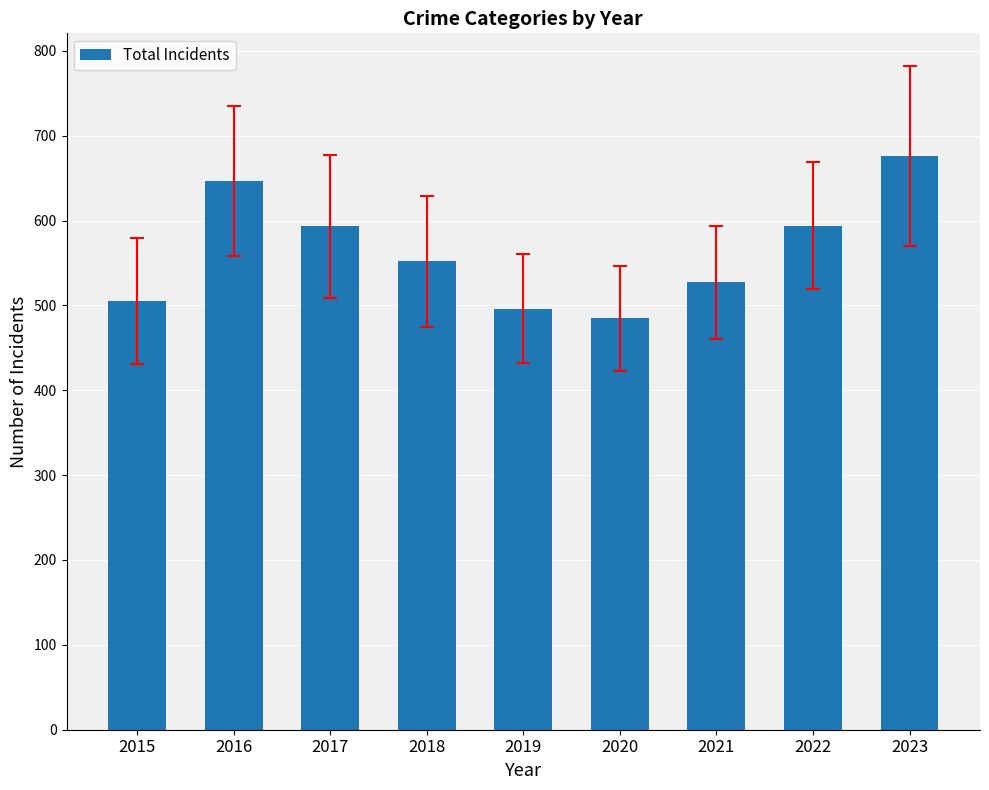

What is the change in value from 2018 to 2020?

-67